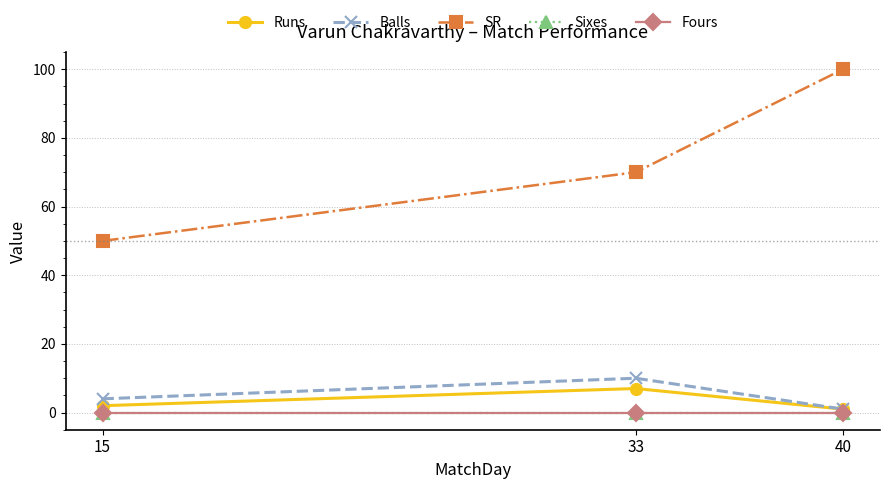

Does the chart have visible grid lines?

Yes